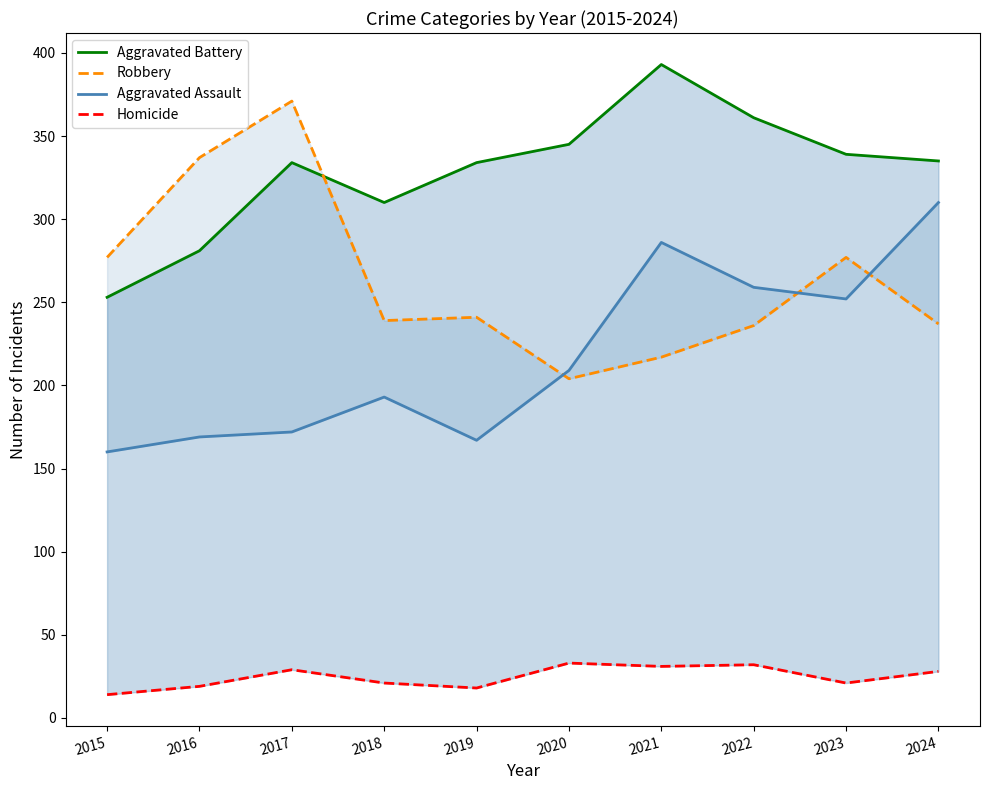

Which has a higher value, 2019 or 2020?

2020